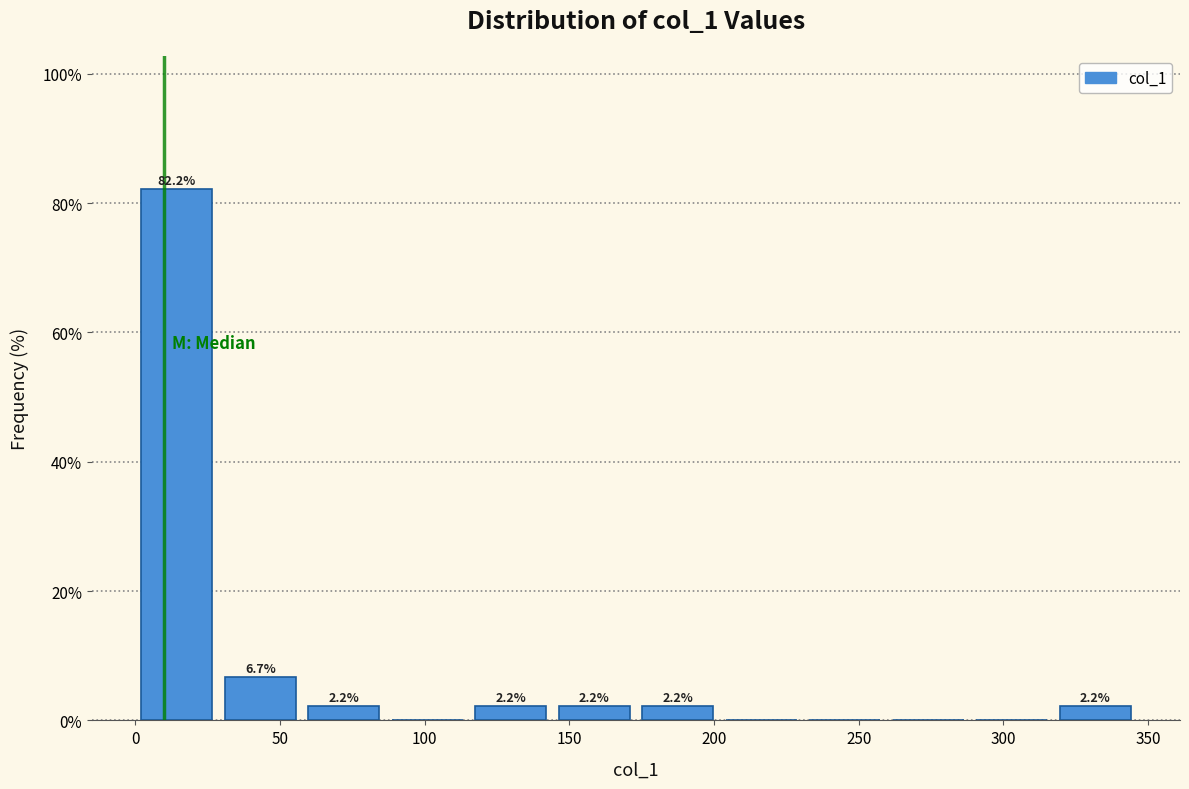

Over which range of the x-axis is the bar tallest?

0 to 30